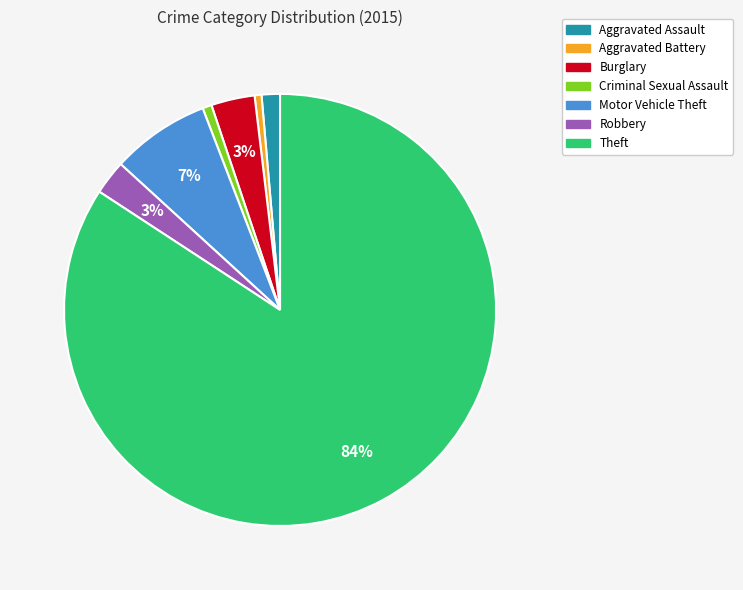

Count the number of slices in the pie.

7